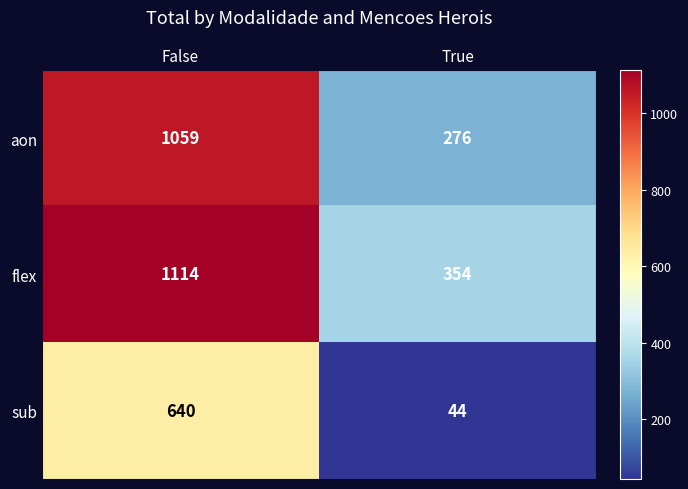

What value does the flex series have at True, to the nearest 50?

350